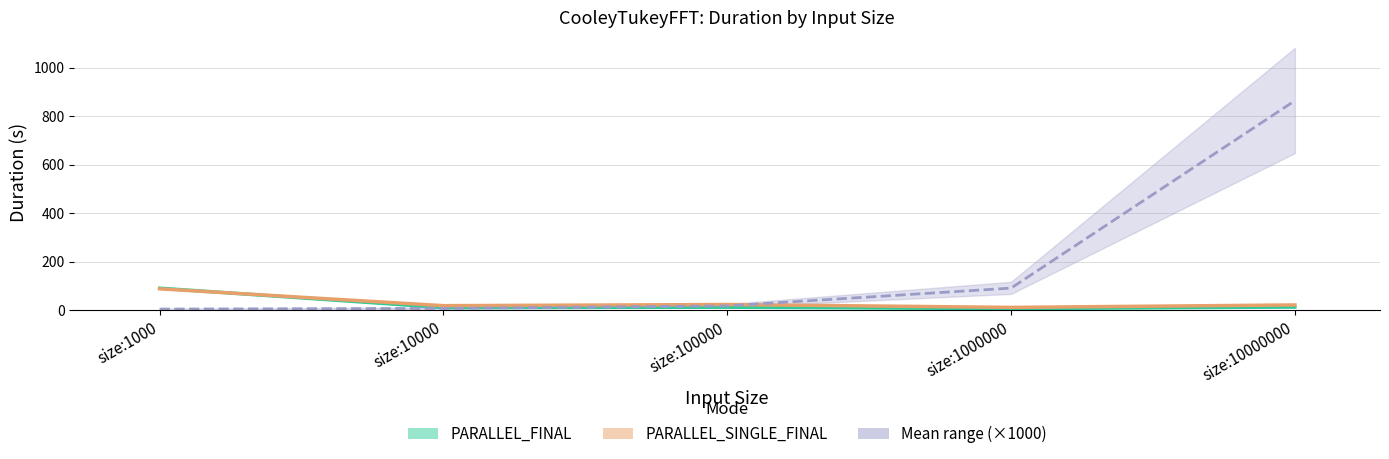

The Mean avg (×1000) series shows 91.0 at size:1000000. True or false?

True